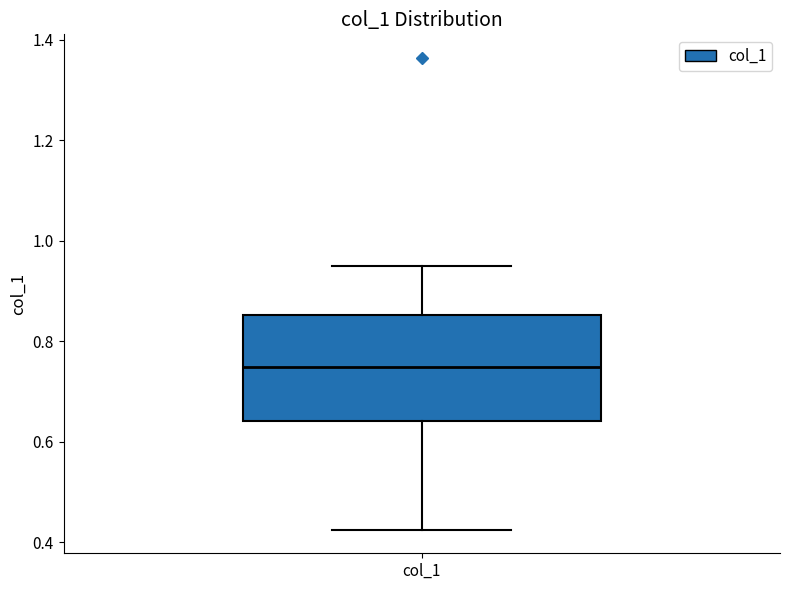

Read this box plot against the y-axis: the position of the median line, the range covered by the box, and the ends of both whiskers. The values are not printed on the chart, so give them approximately, as read against the axis.

median 0.74, box 0.64 to 0.86, whiskers 0.42 to 0.94